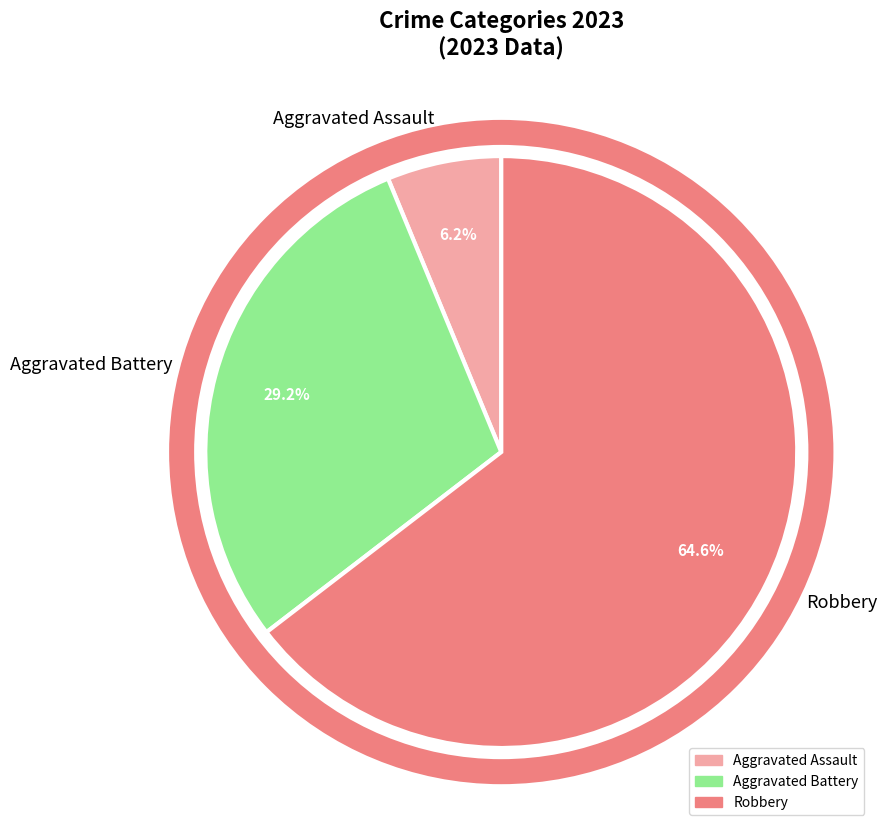

Rank the categories by value from highest to lowest.

Robbery, Aggravated Battery, Aggravated Assault